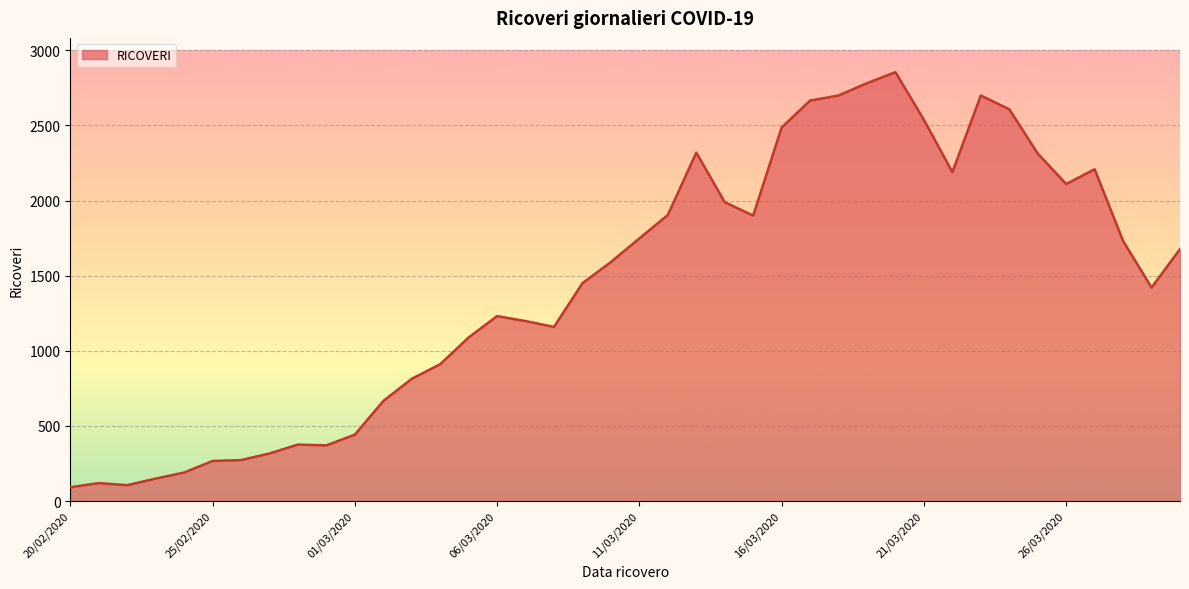

How many lines are shown in the chart?

1